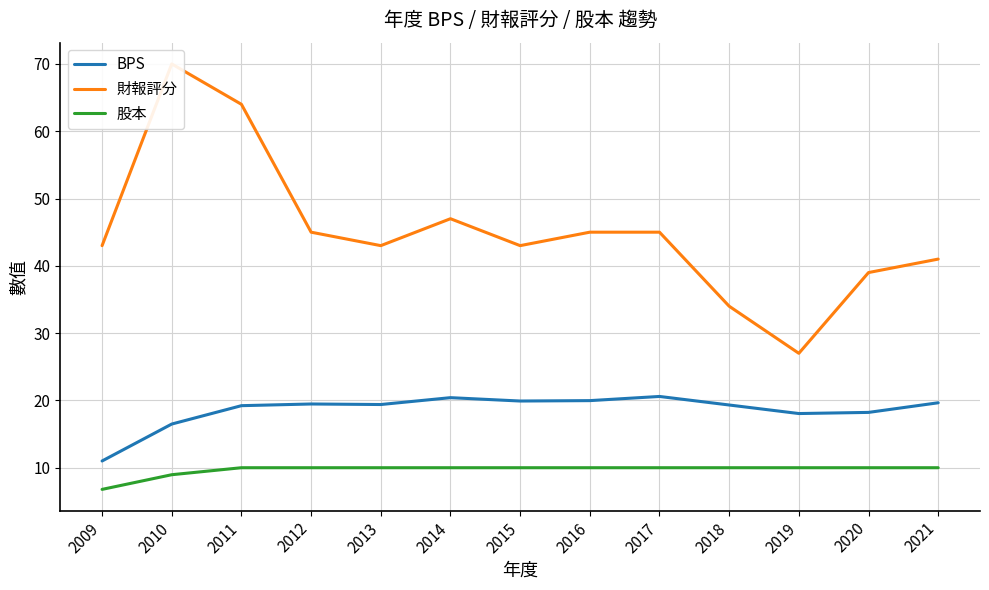

True or false: 財報評分 has more than 2 points higher than both neighbors.

False